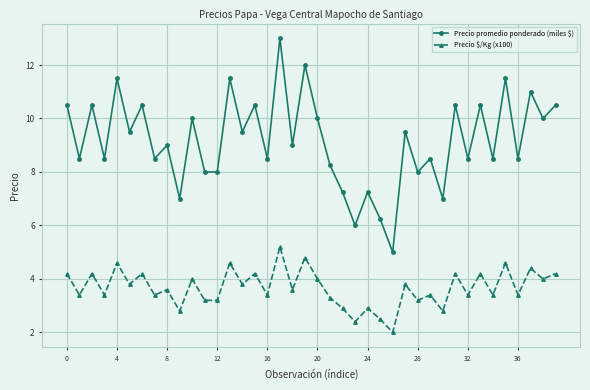

What is the value of the Precio promedio ponderado (miles $) point at the 4th from the left?

8.5